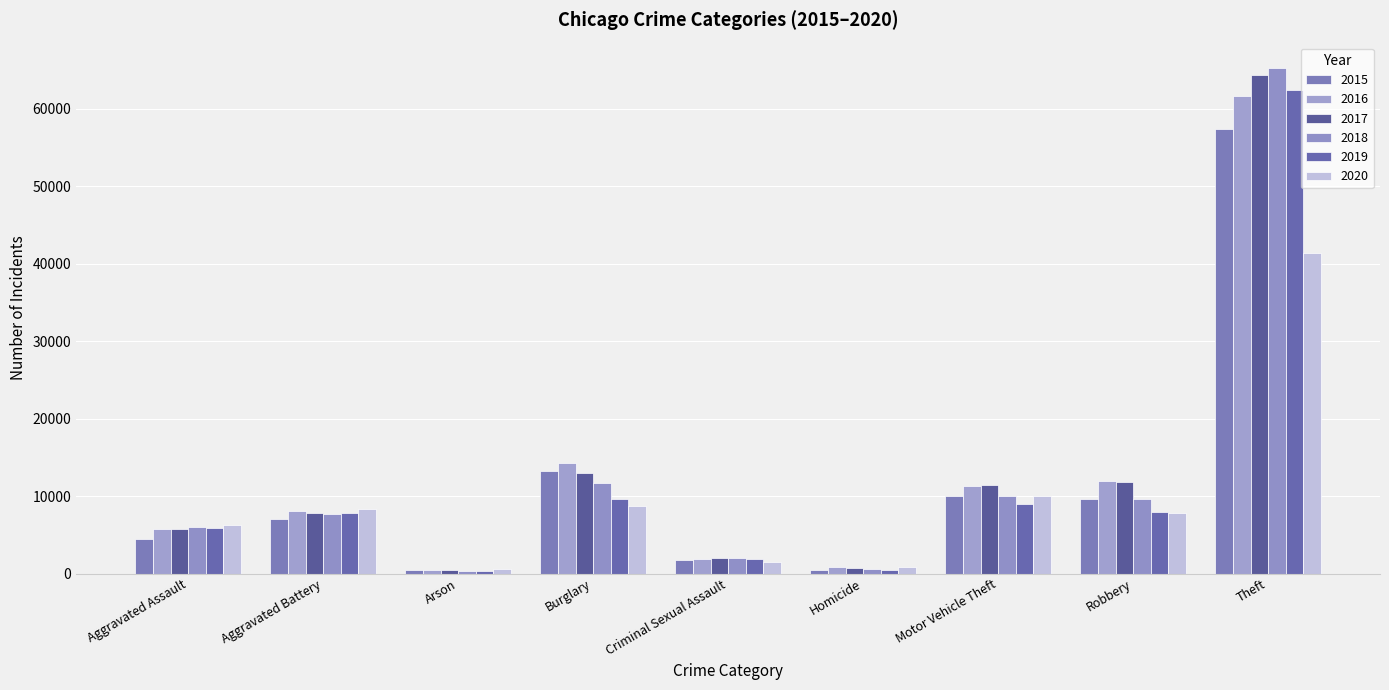

What is the sum of the 2016 values at Aggravated Assault and Burglary?

20002